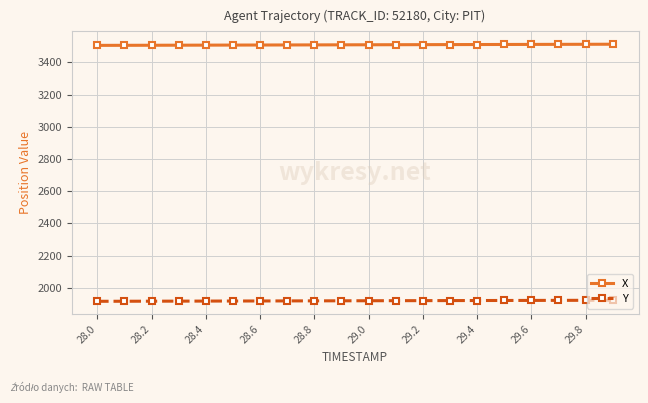

What is the greatest value displayed?

3512.6